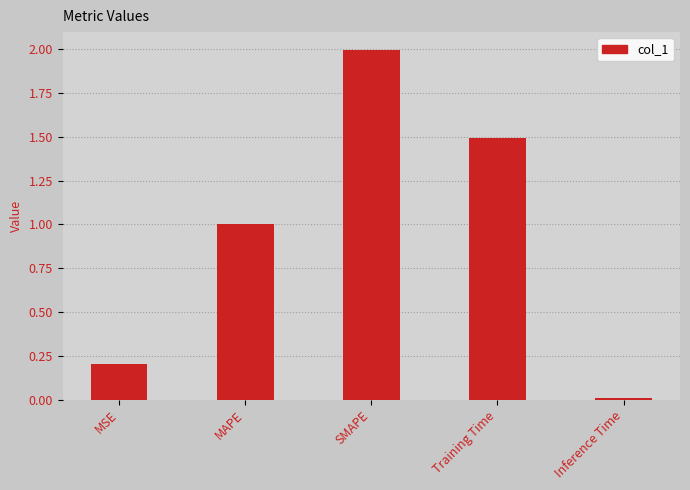

How many bars are there in total?

5